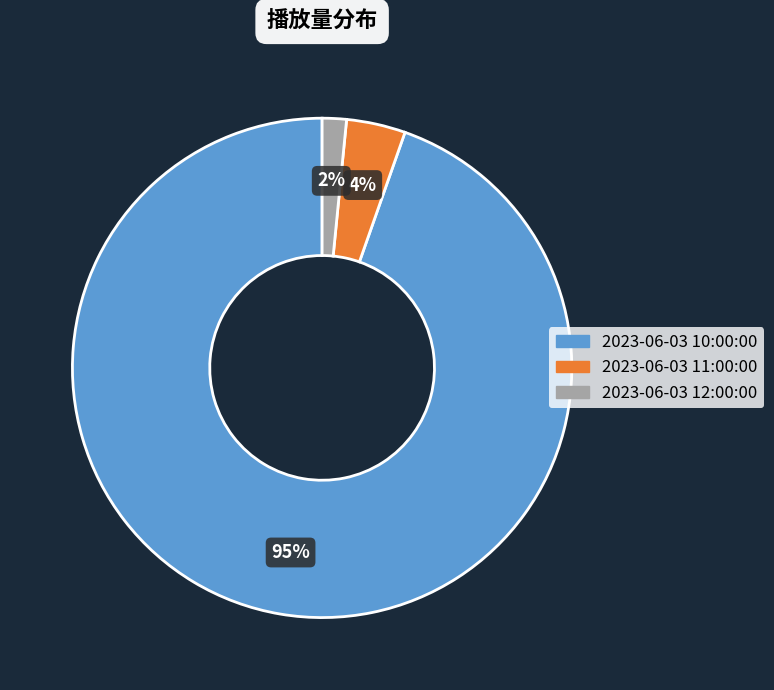

Count the number of slices in the pie.

3